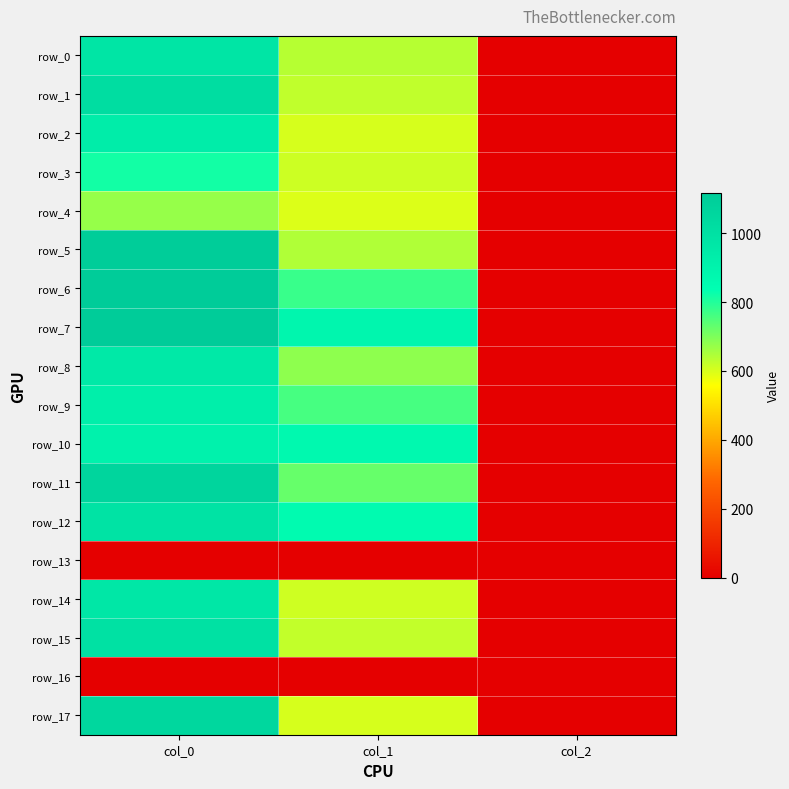

List the labels in order of row_6 value, smallest first.

col_2, col_1, col_0